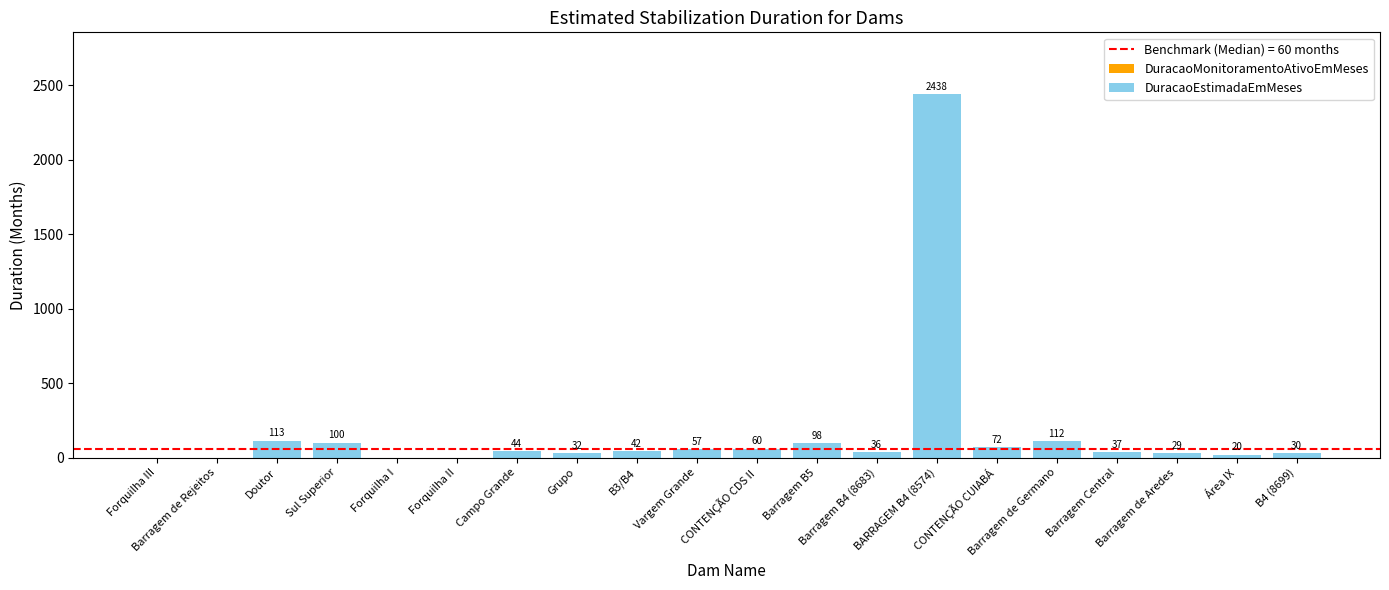

What is the sum of all values?

3320